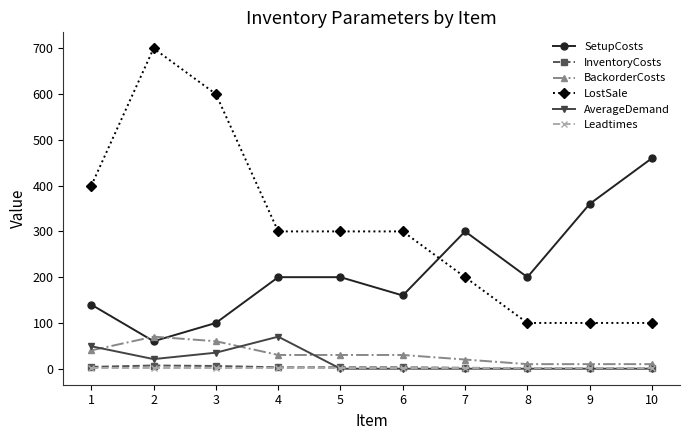

Is the value of SetupCosts at 3 greater than the value of AverageDemand at 6?

Yes